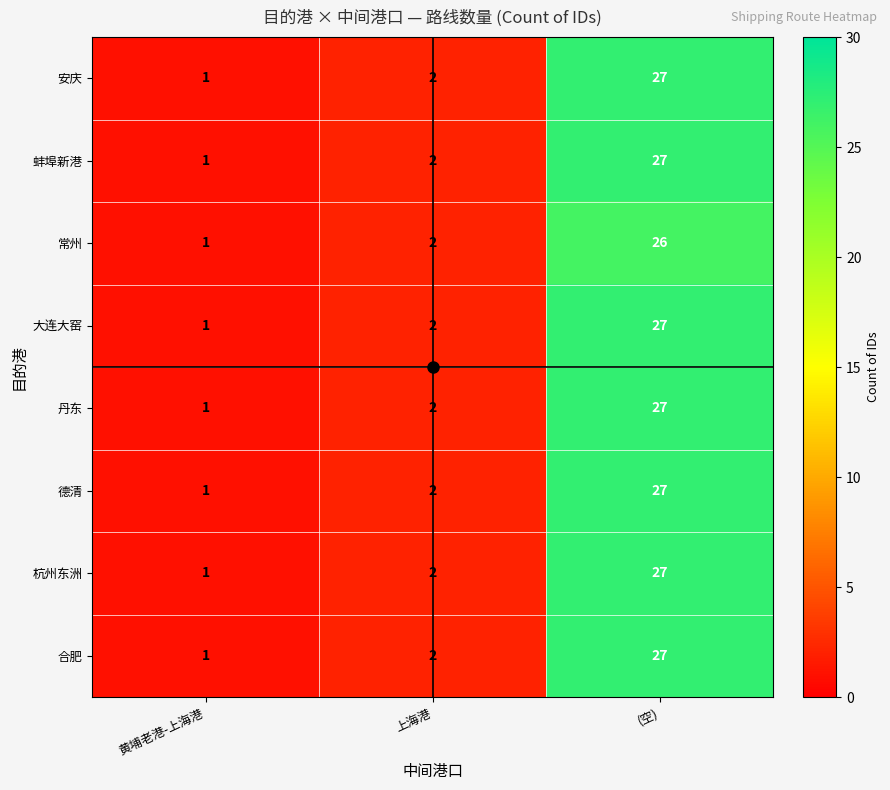

What is the sum of the 大连大窑 values at (空) and 黄埔老港-上海港?

28